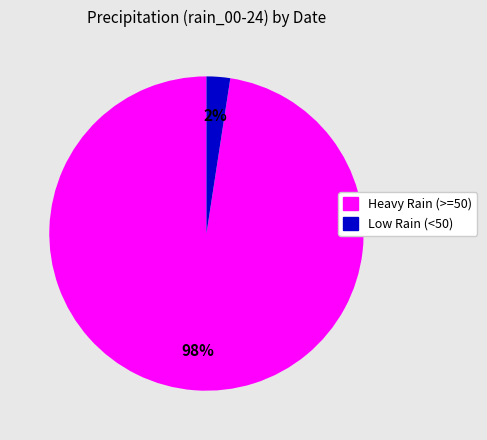

To the nearest percent, what is the average slice percentage?

50%